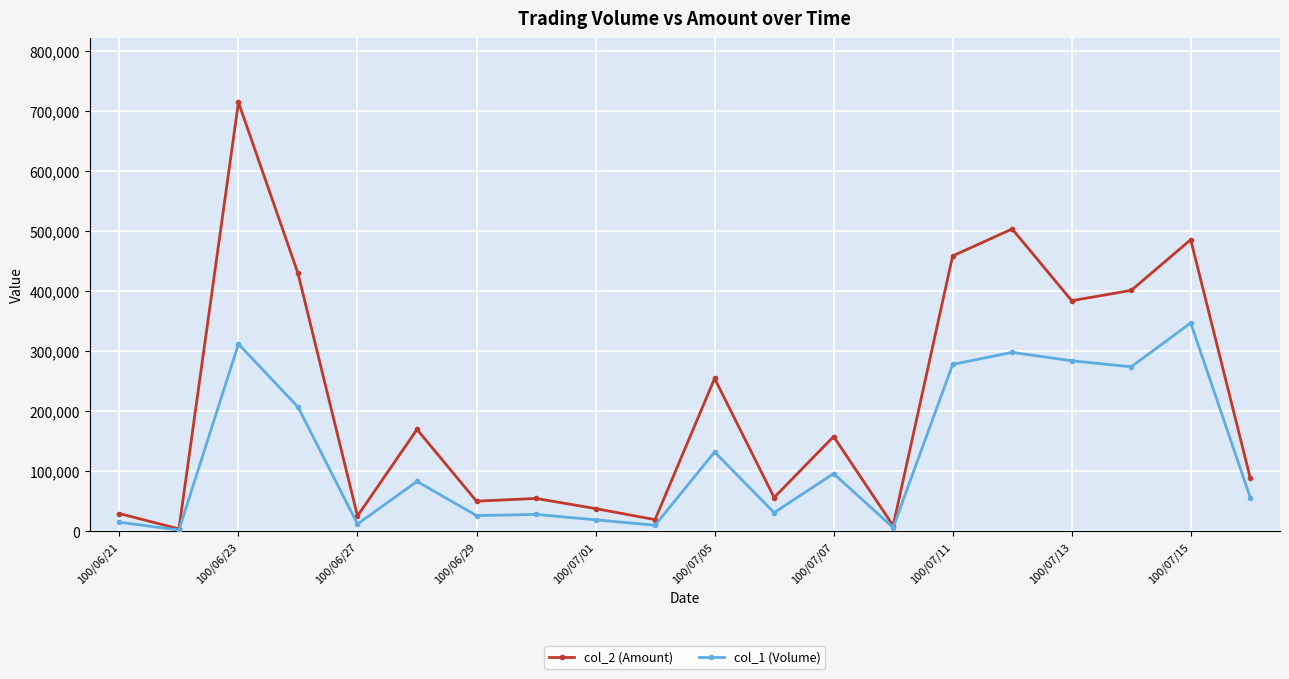

Rank the series by their average value, from lowest to highest.

col_1 (Volume), col_2 (Amount)